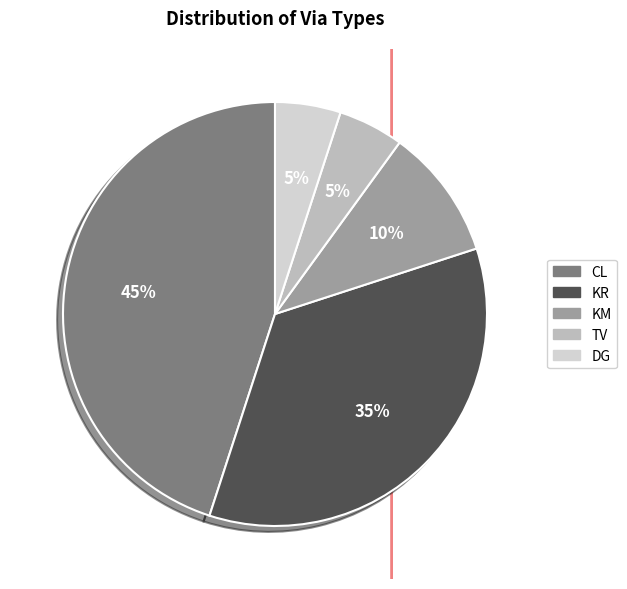

Count the number of slices in the pie.

5